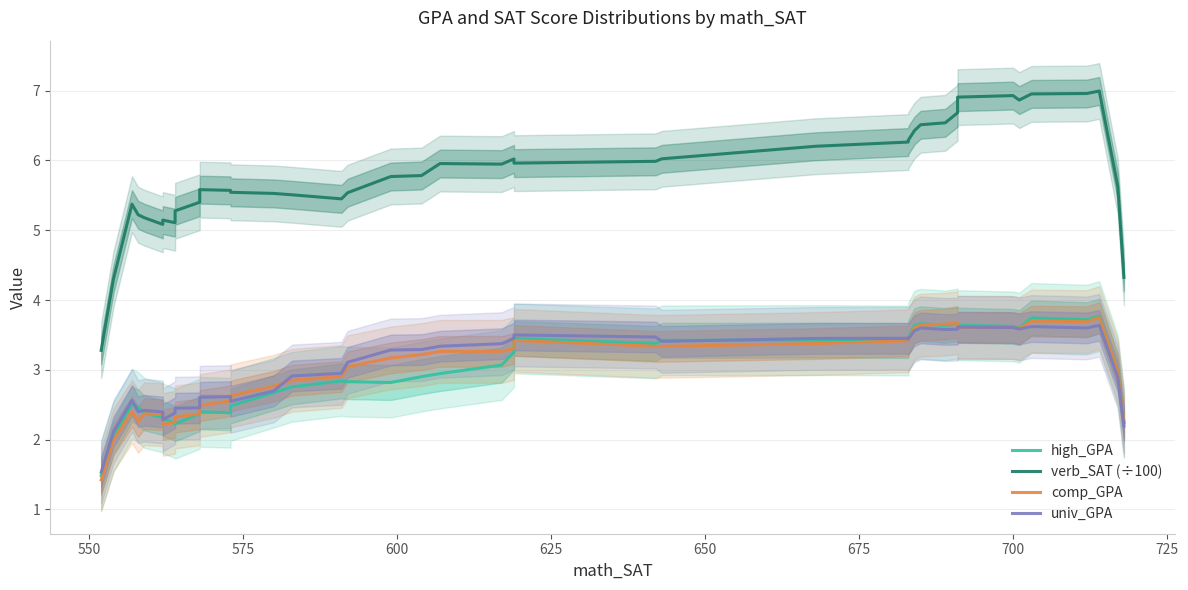

How many lines are shown in the chart?

4